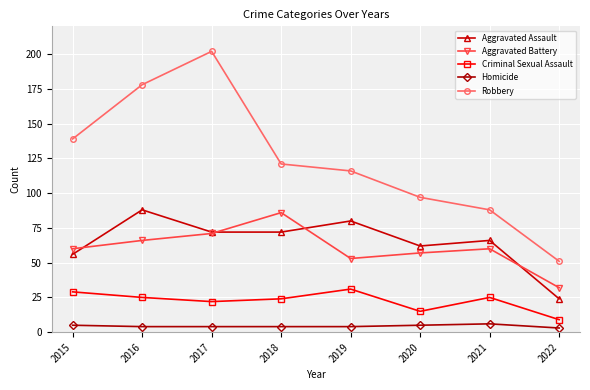

Which series changed the most between 2018 and 2020?

Aggravated Battery